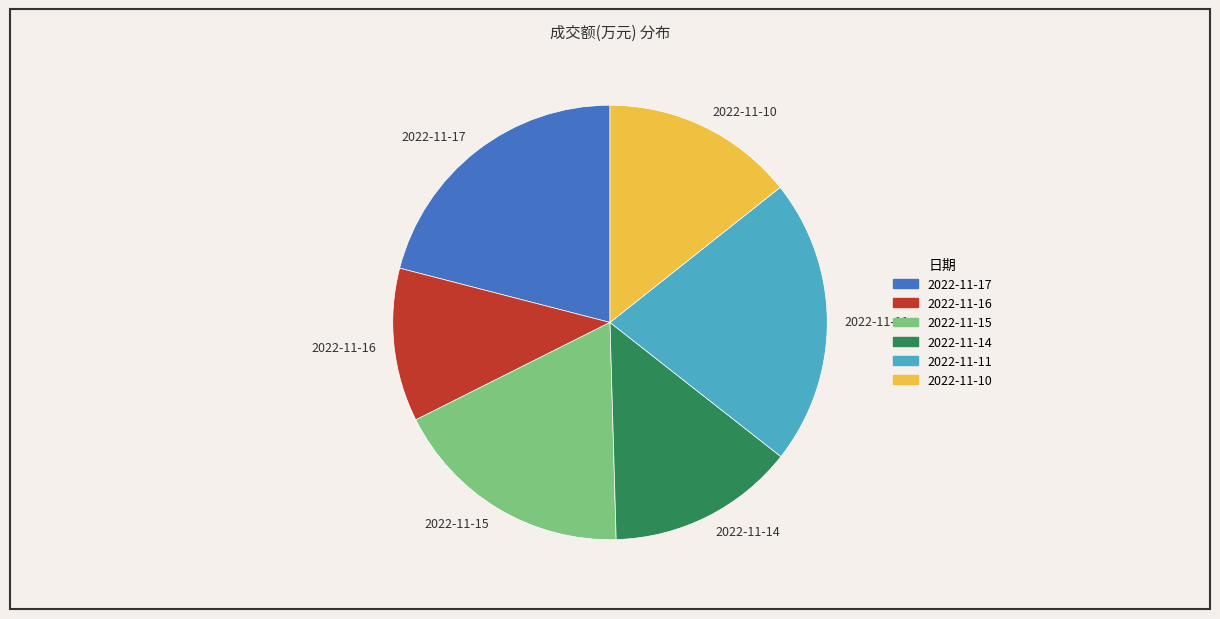

How many slices are in this pie chart?

6